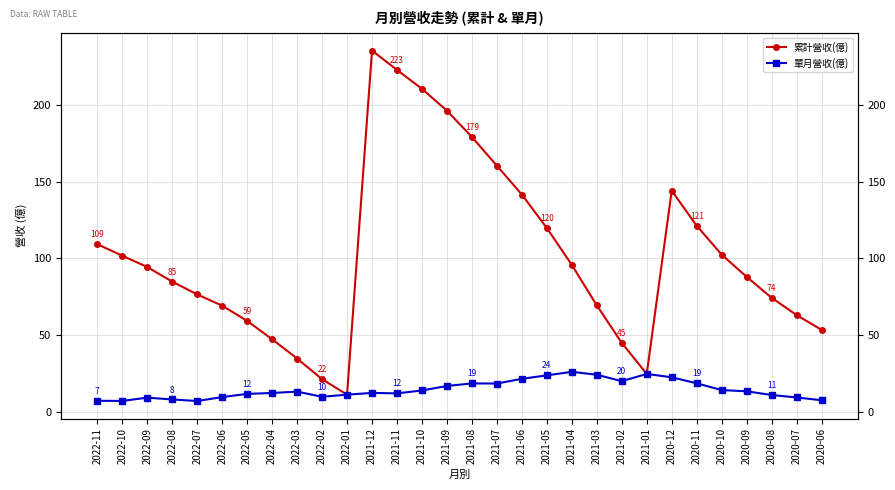

Which series changed the most between 2022-08 and 2022-01?

累計營收(億)